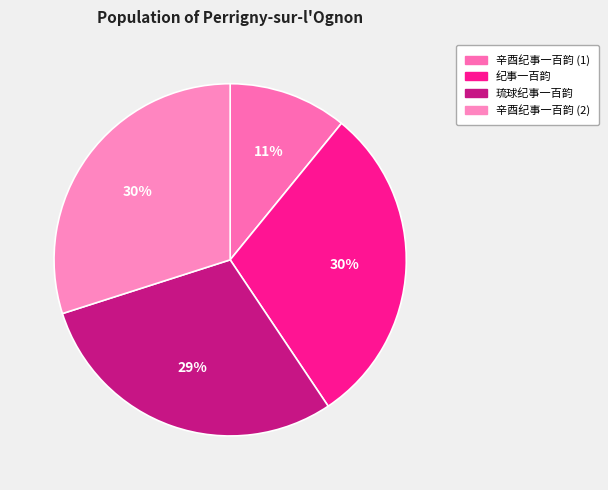

How many segments does this pie chart have?

4